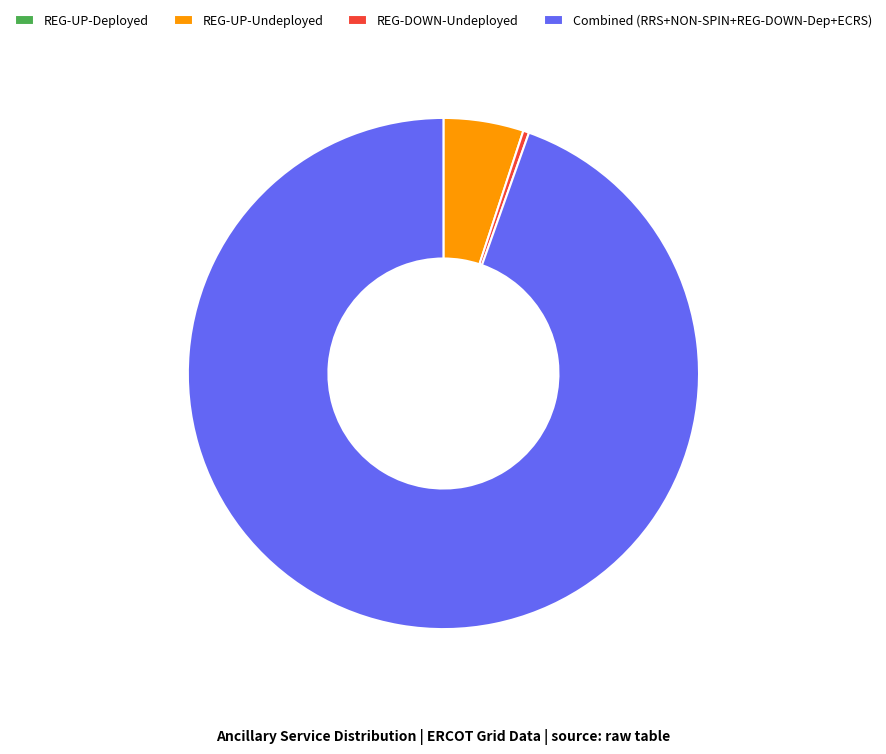

Do REG-DOWN-Undeployed and Combined (RRS+NON-SPIN+REG-DOWN-Dep+ECRS) together represent more than half of the pie?

Yes